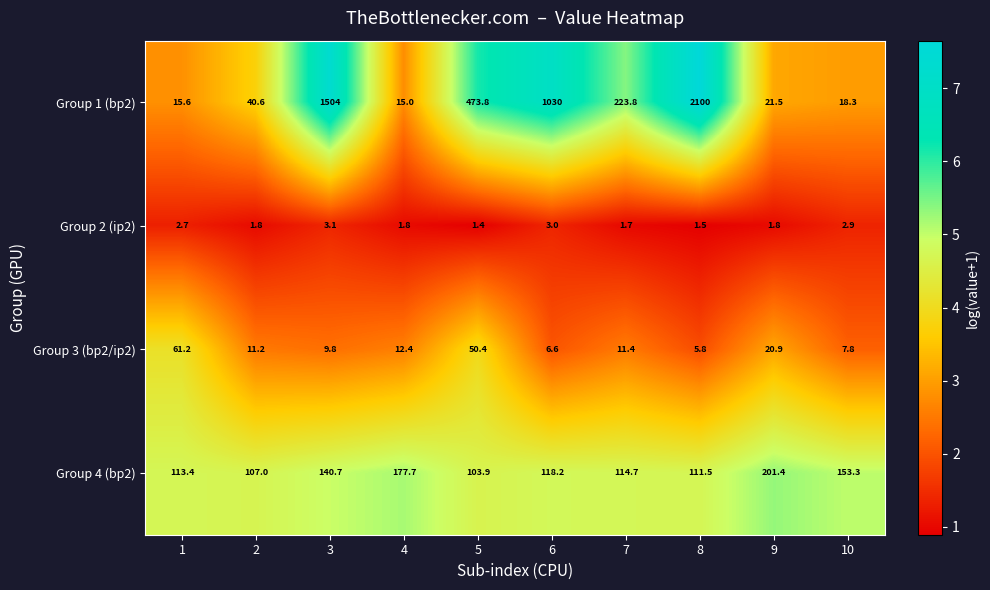

Which series has the widest spread of values?

Group 1 (bp2)